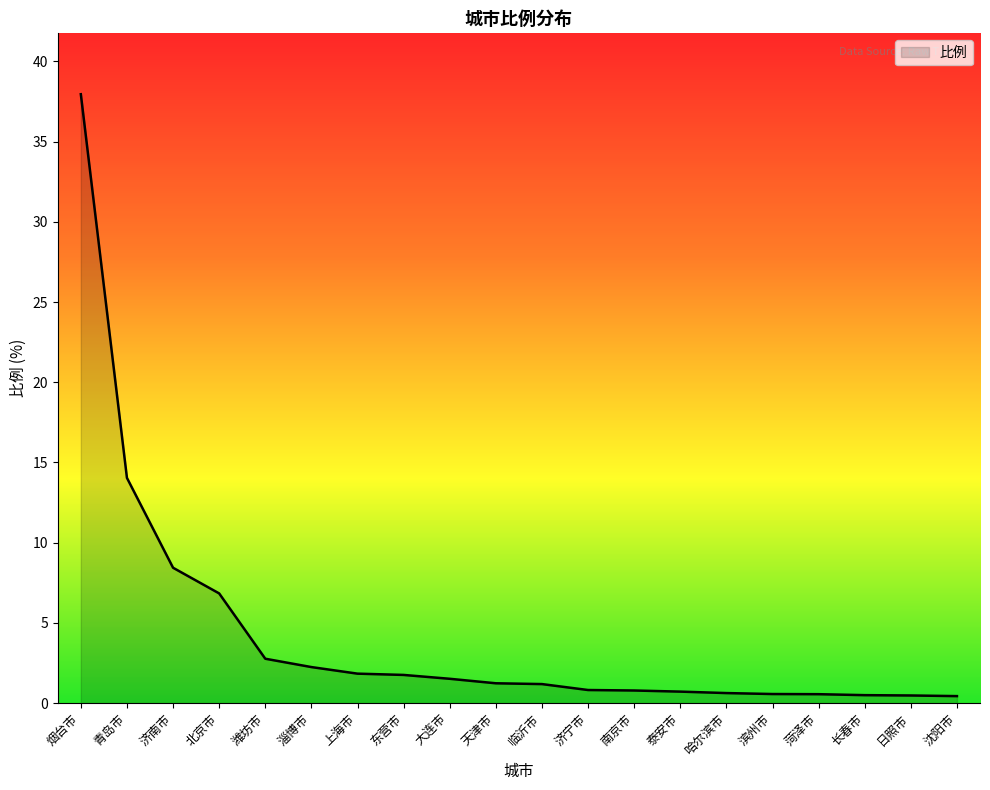

What position from the right is 北京市?

17